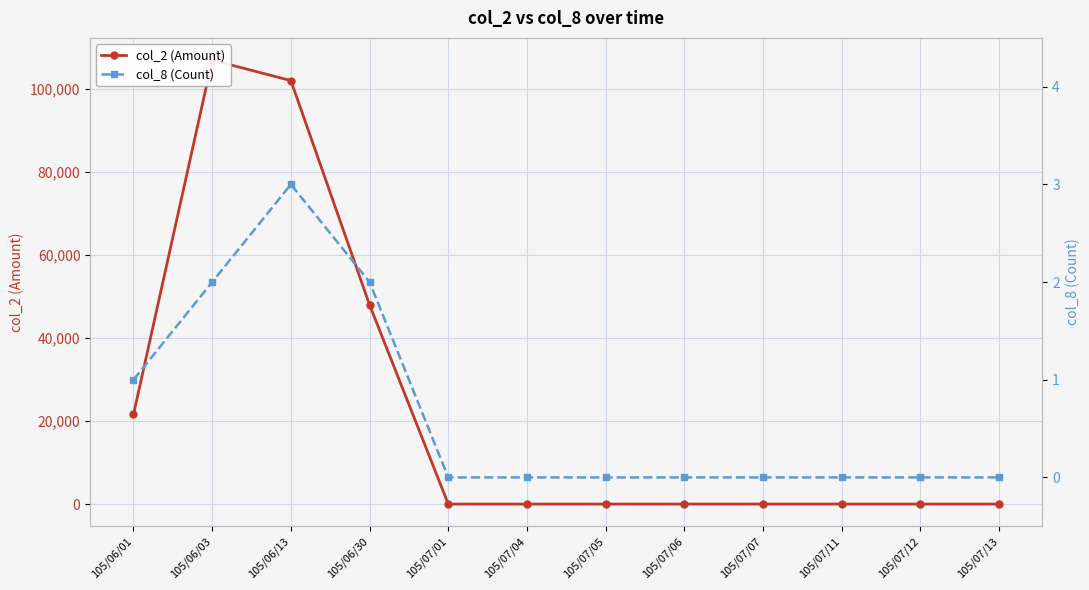

Where is col_2 (Amount) nearest to the value 53500?

105/06/30